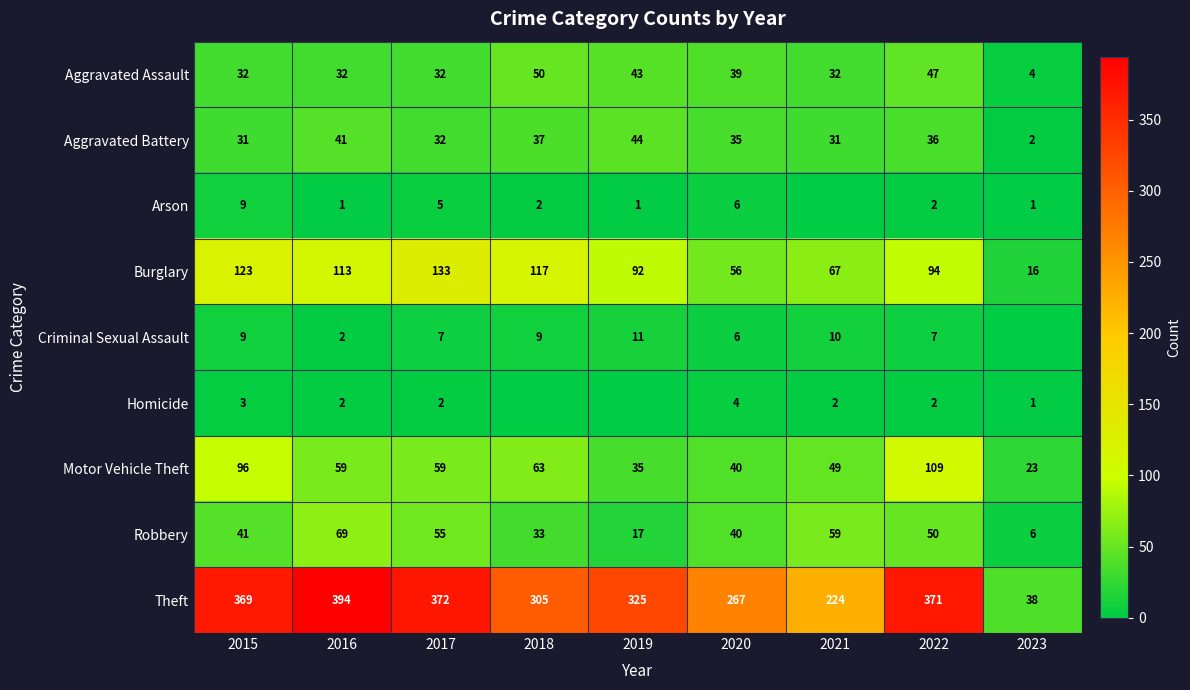

At how many categories does at least one series exceed 68?

8